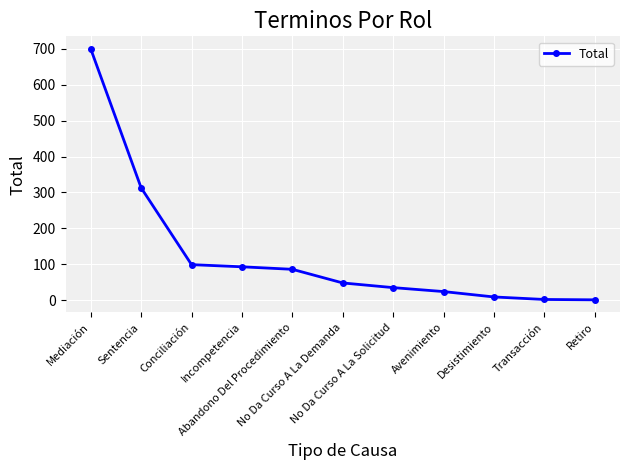

What position from the left is No Da Curso A La Solicitud?

7